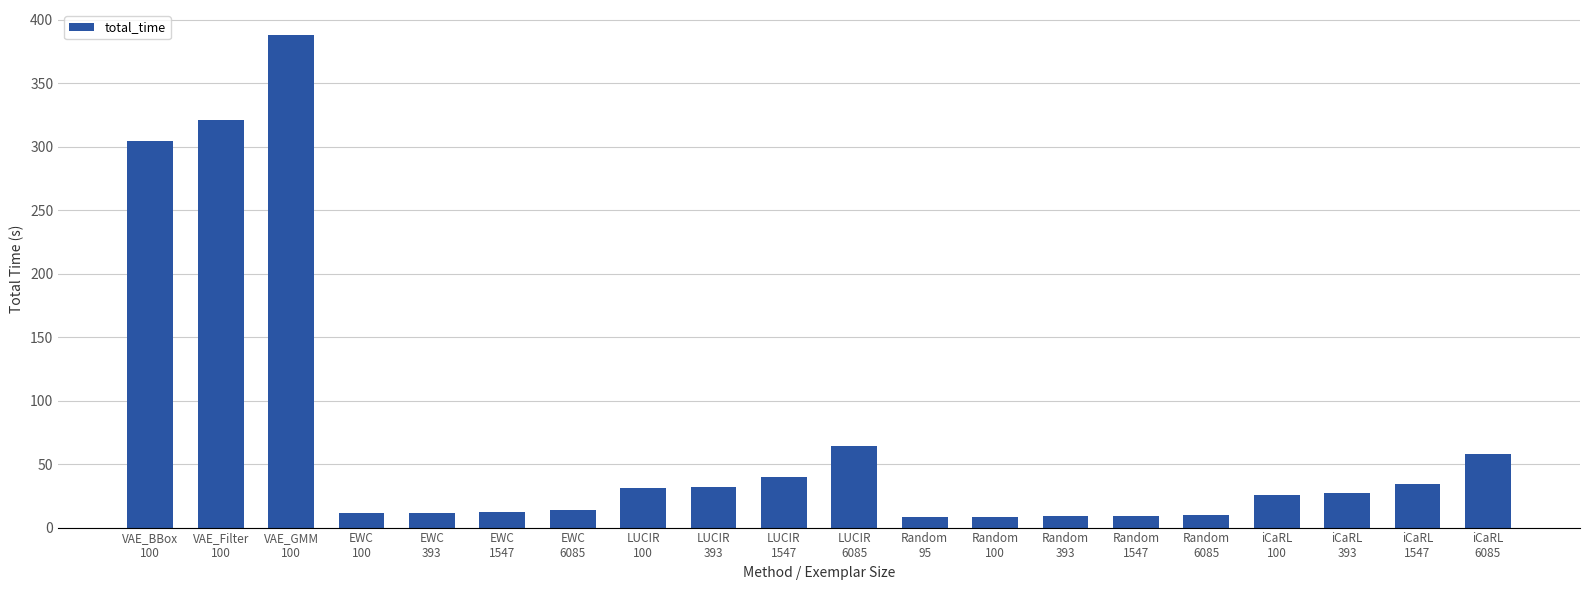

What is the smallest value displayed?

8.5